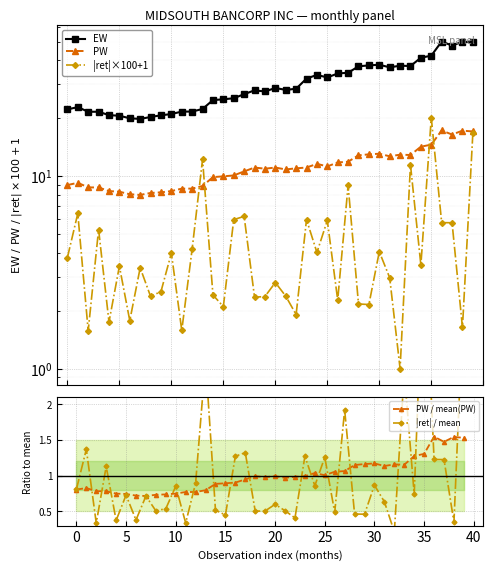

At which label is |ret| / mean closest to 2?

27